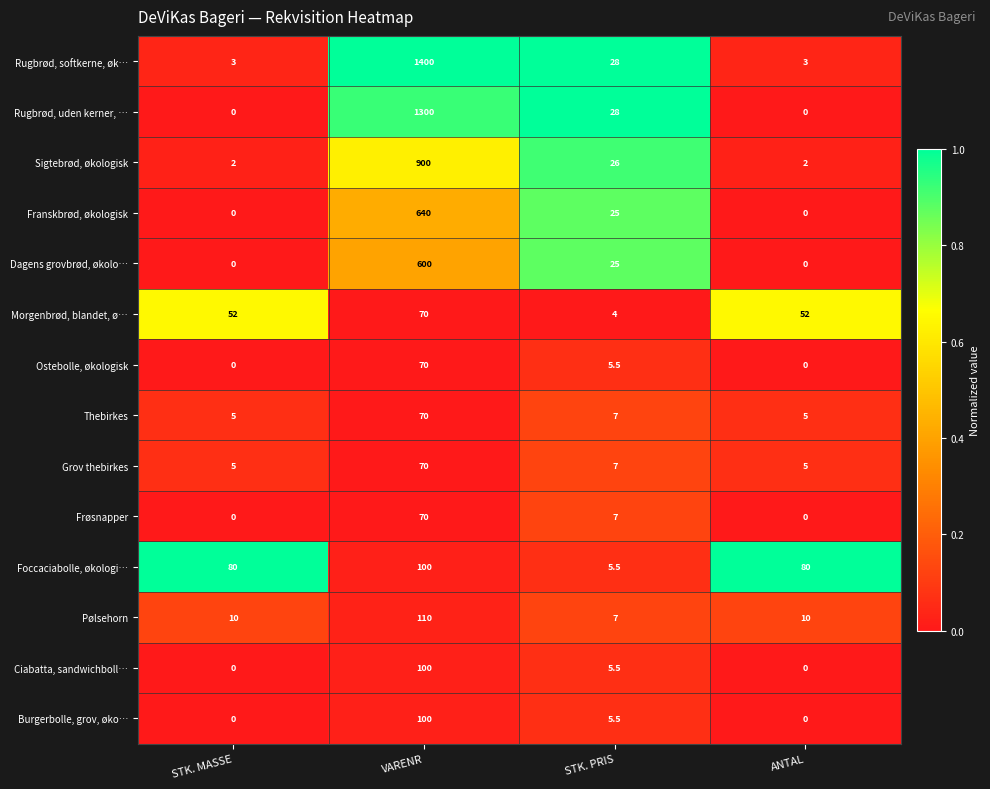

Is it true that Foccaciabolle, økologi… equals 43.4 at VARENR?

False